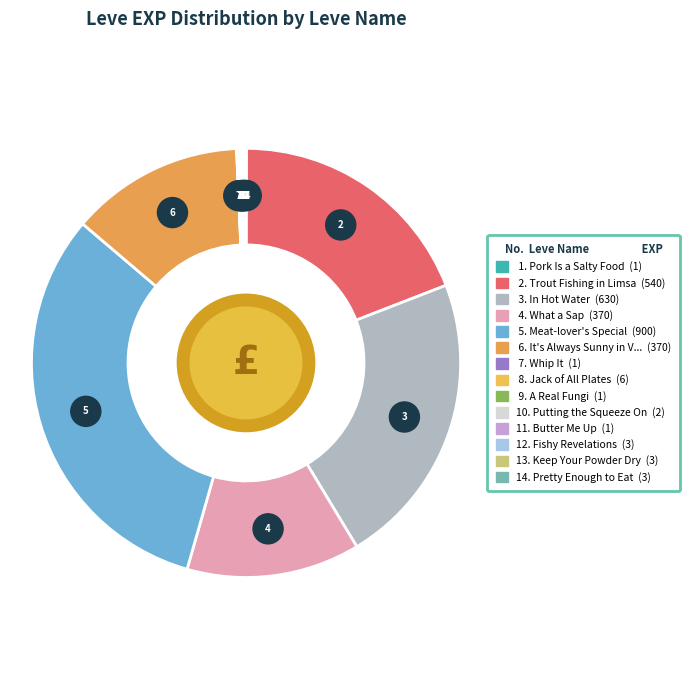

How many segments does this pie chart have?

14